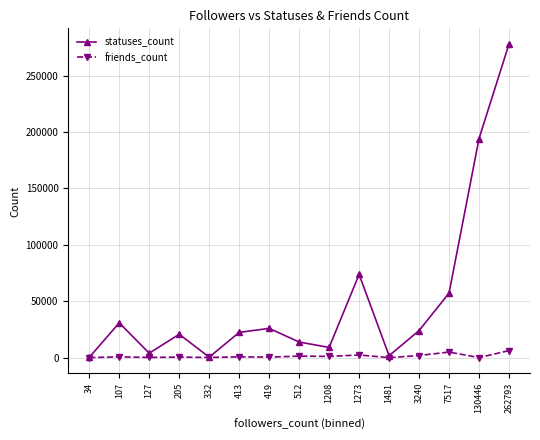

Rank the series by their average value, from lowest to highest.

friends_count, statuses_count